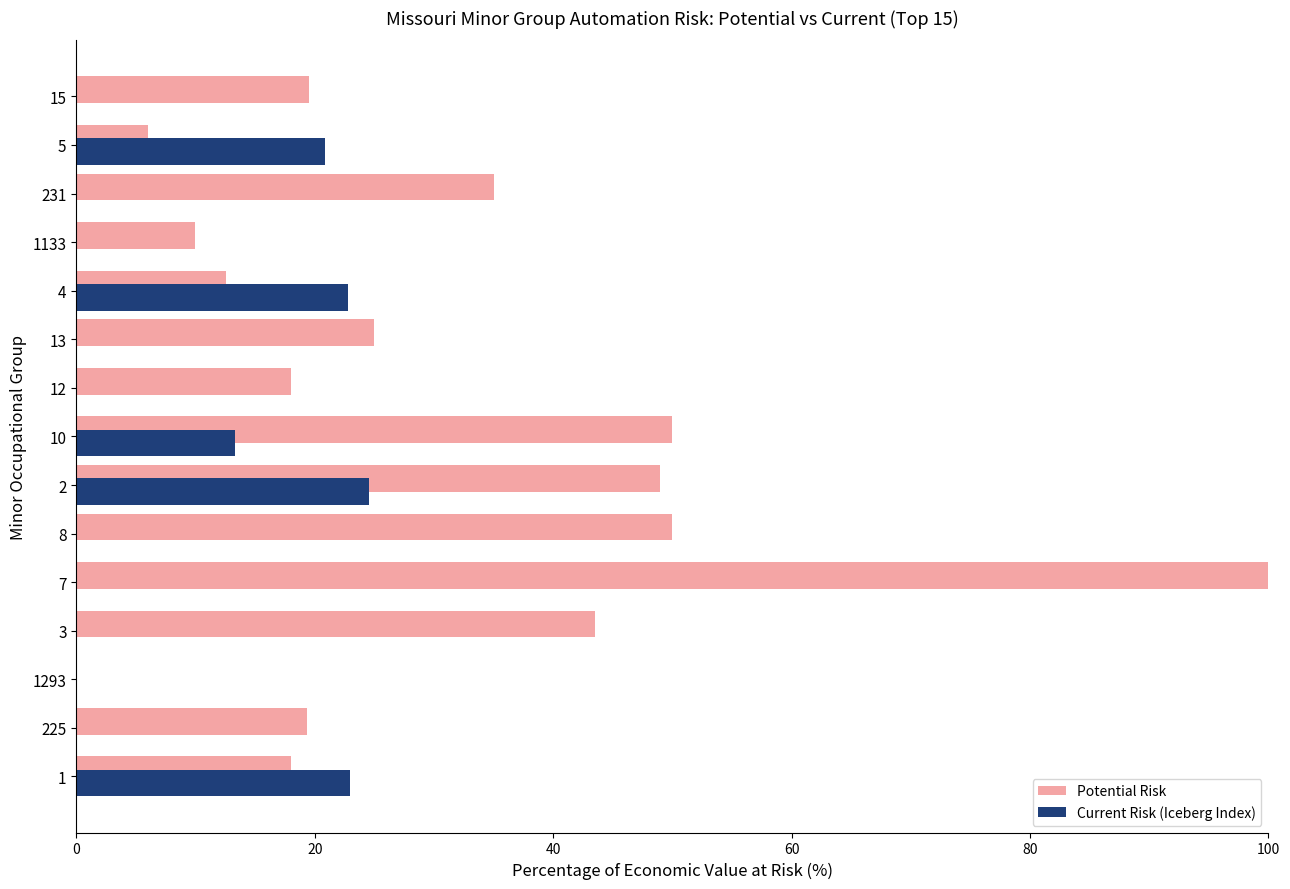

How many positive values does the Potential Risk series have?

14